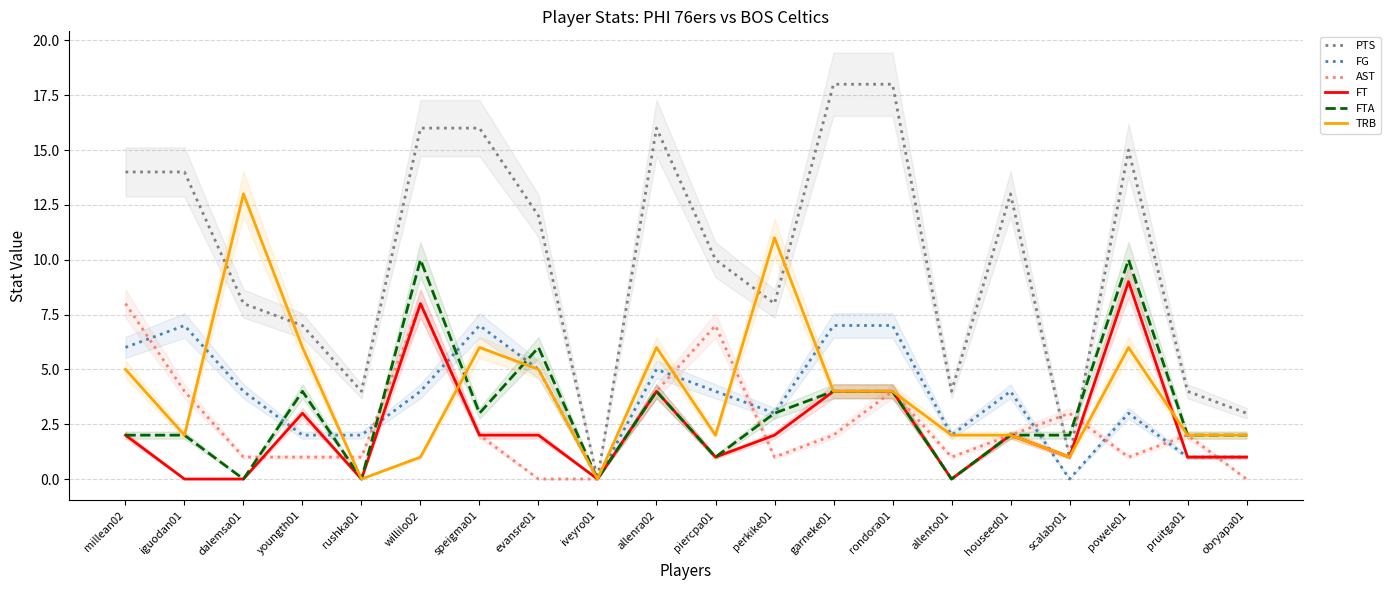

Is it true that FTA equals 3 at iguodan01?

False